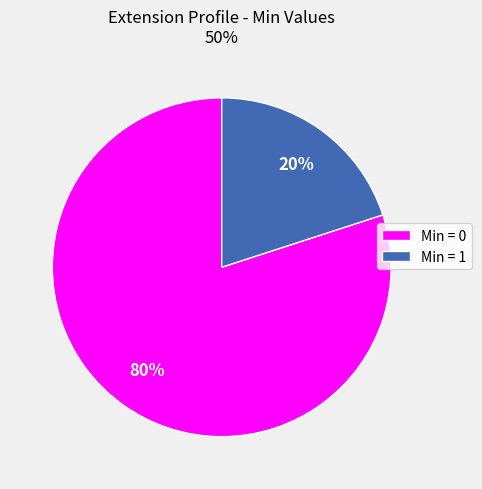

Which slice is the largest?

Min = 0